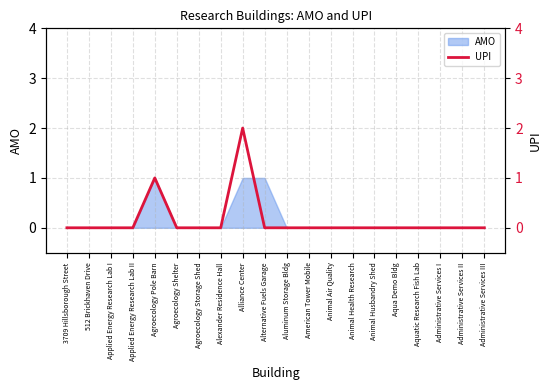

What is the maximum value shown in the chart?

2